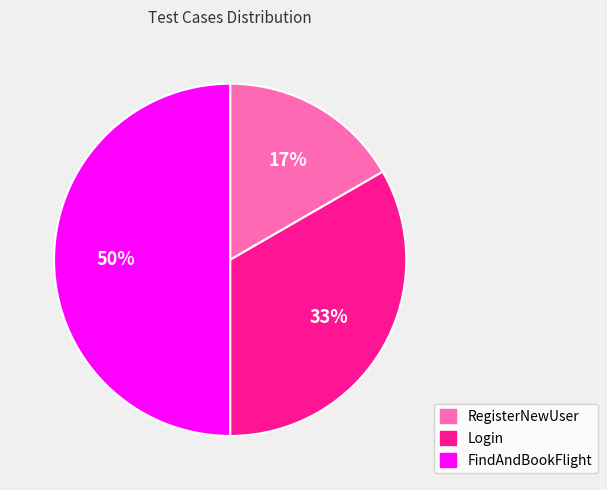

Does Login account for over 50% of the chart?

No